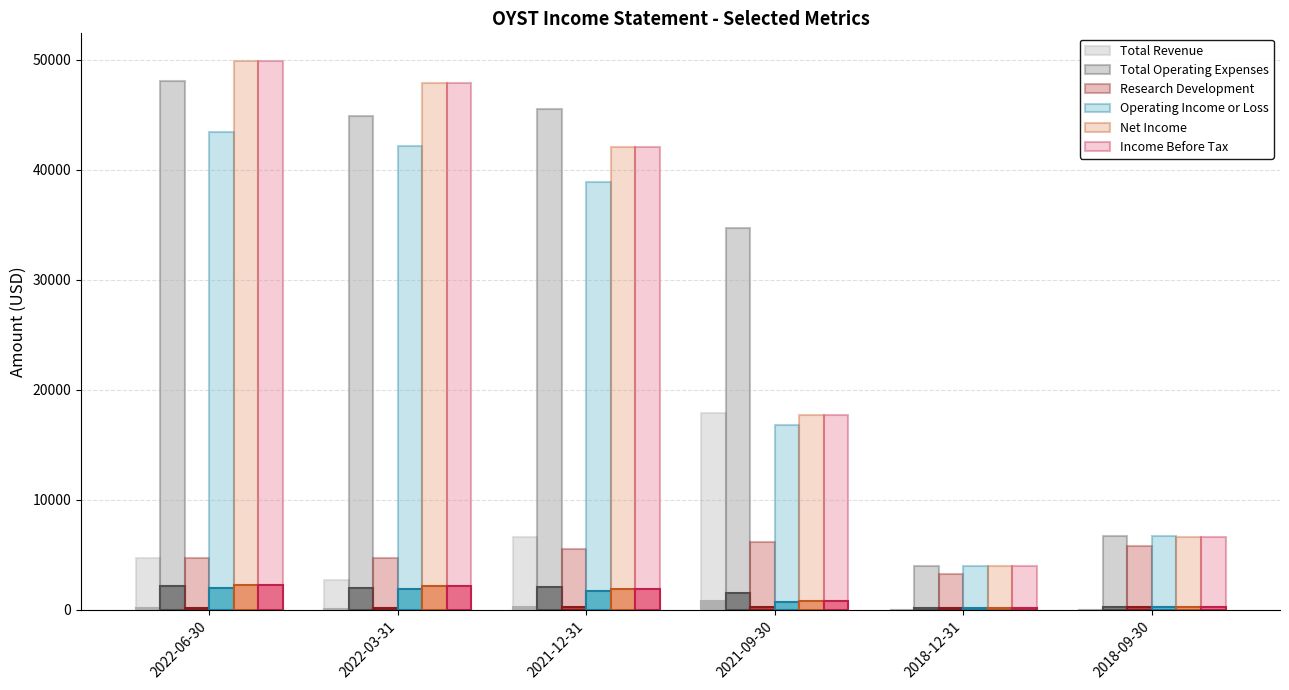

What is the label of the 2nd bar from the right?

2018-12-31